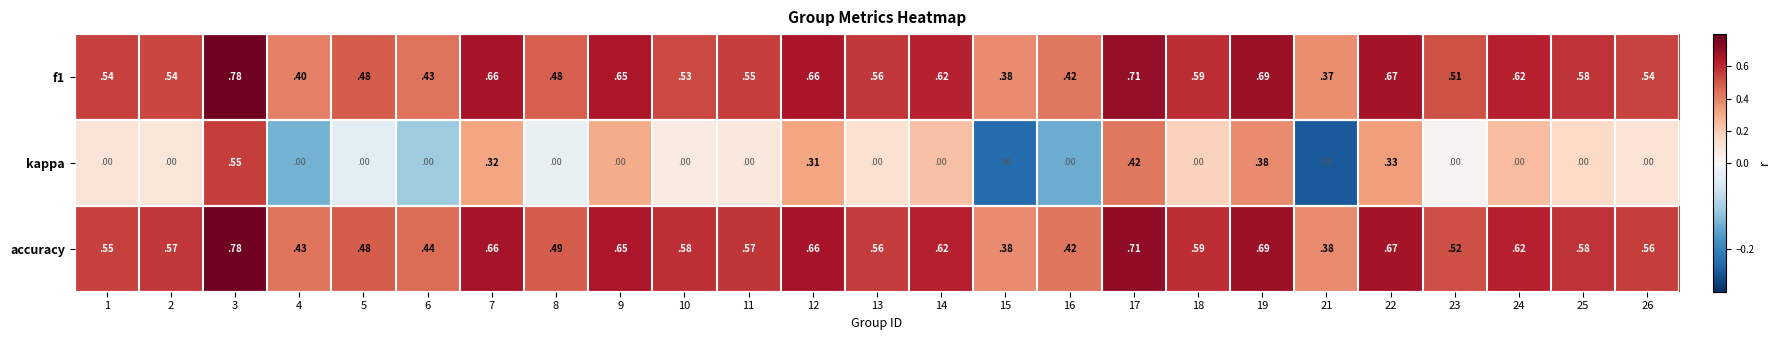

Which series has the largest total across all categories?

accuracy